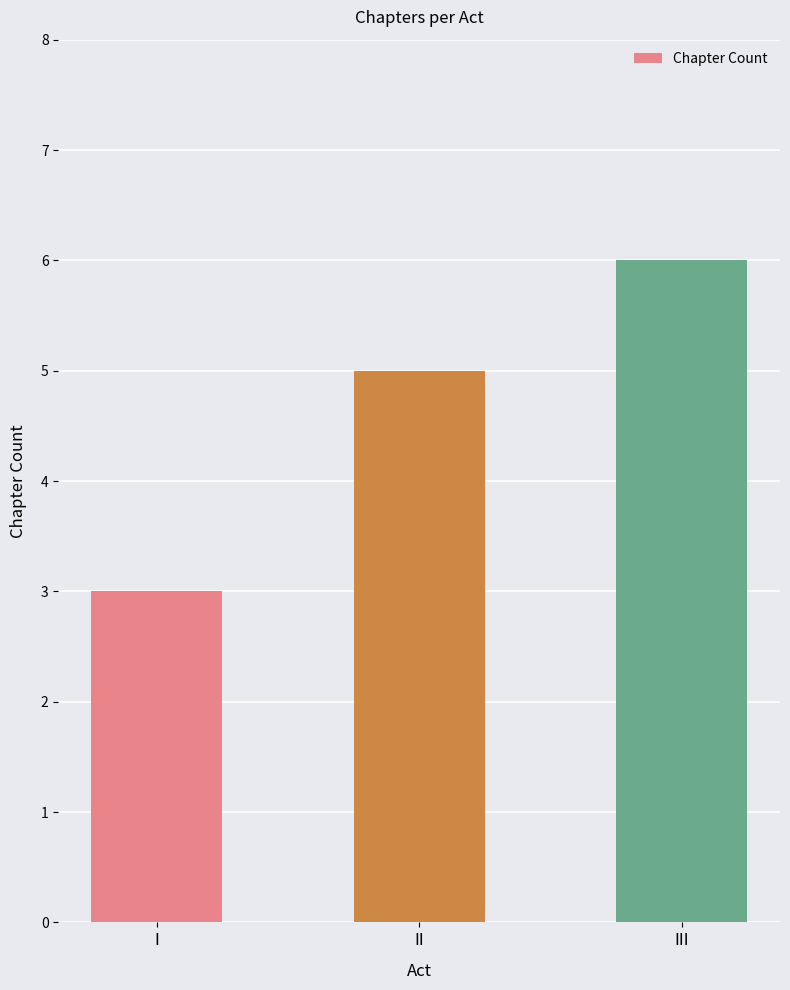

What is the value of the 3rd bar from the left?

6